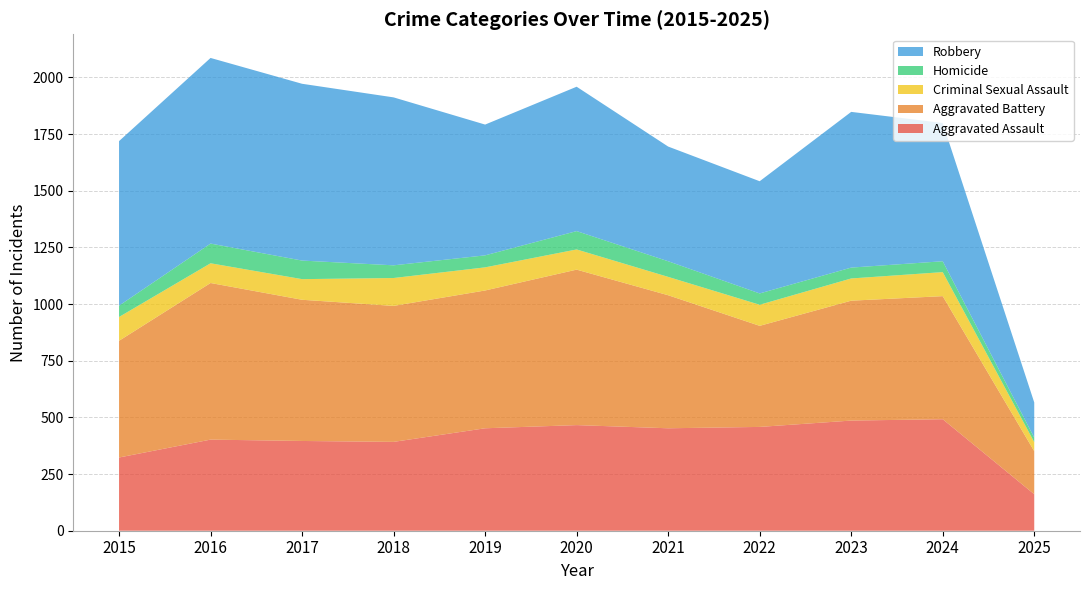

Reading left to right, transcribe all the data shown in this chart.

Aggravated Assault: 2015=323	2016=402	2017=396	2018=392	2019=452	2020=466	2021=452	2022=458	2023=486	2024=492	2025=161
Aggravated Battery: 2015=515	2016=691	2017=623	2018=600	2019=608	2020=686	2021=587	2022=446	2023=529	2024=543	2025=190
Criminal Sexual Assault: 2015=105	2016=87	2017=91	2018=123	2019=102	2020=89	2021=81	2022=93	2023=98	2024=106	2025=40
Homicide: 2015=50	2016=87	2017=82	2018=56	2019=53	2020=81	2021=69	2022=50	2023=48	2024=48	2025=20
Robbery: 2015=726	2016=819	2017=780	2018=741	2019=577	2020=637	2021=506	2022=495	2023=687	2024=610	2025=155